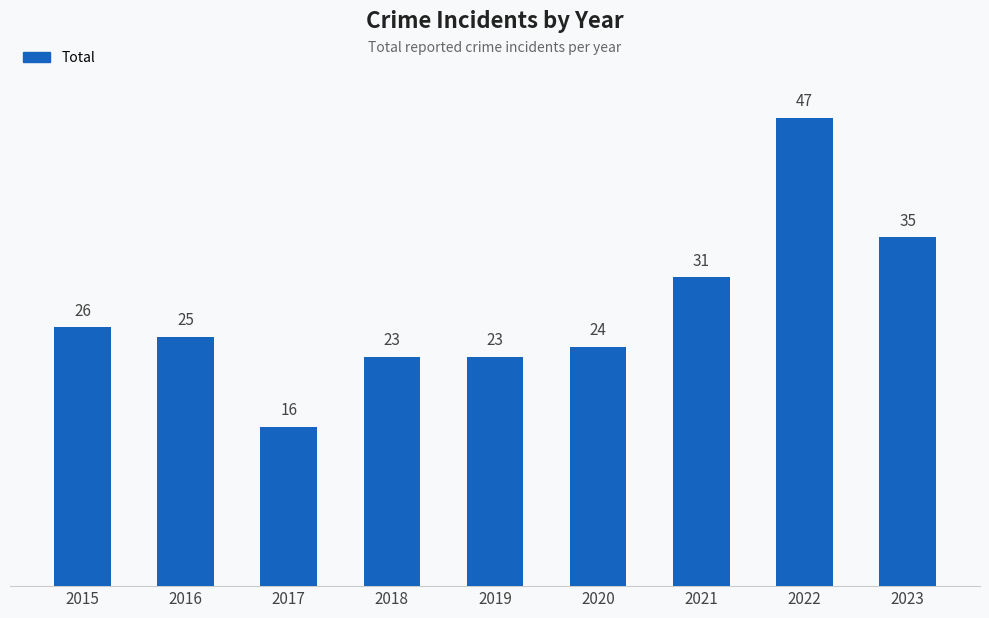

What is the value of the 1st bar from the left?

26